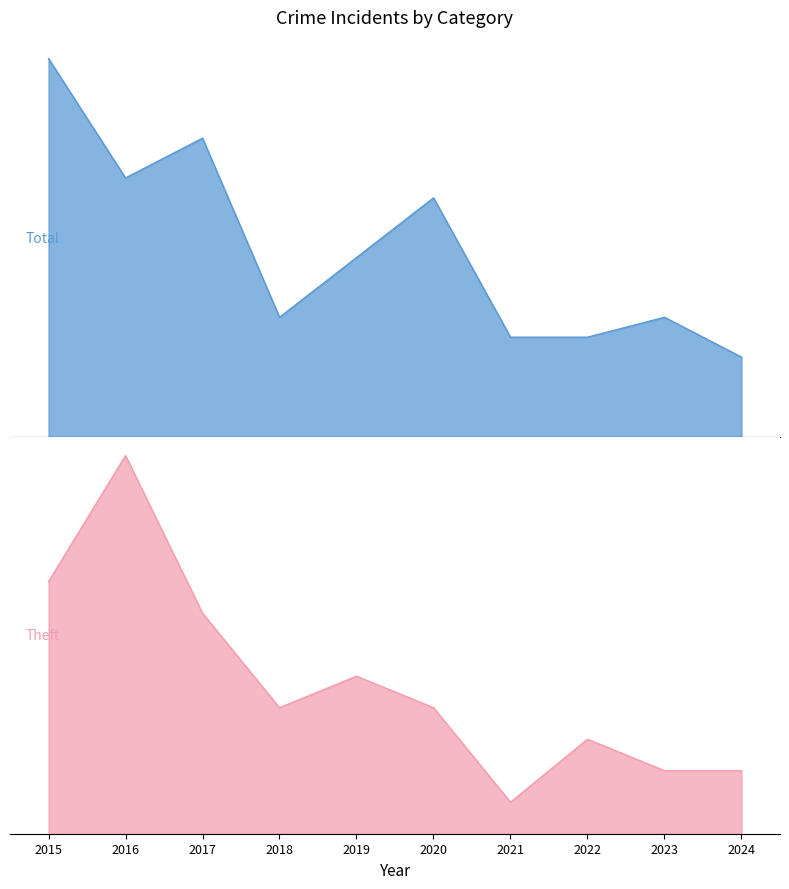

Reading left to right, what are all the values shown in this chart?

Theft: 8	12	7	4	5	4	1	3	2	2
Total: 19	13	15	6	9	12	5	5	6	4